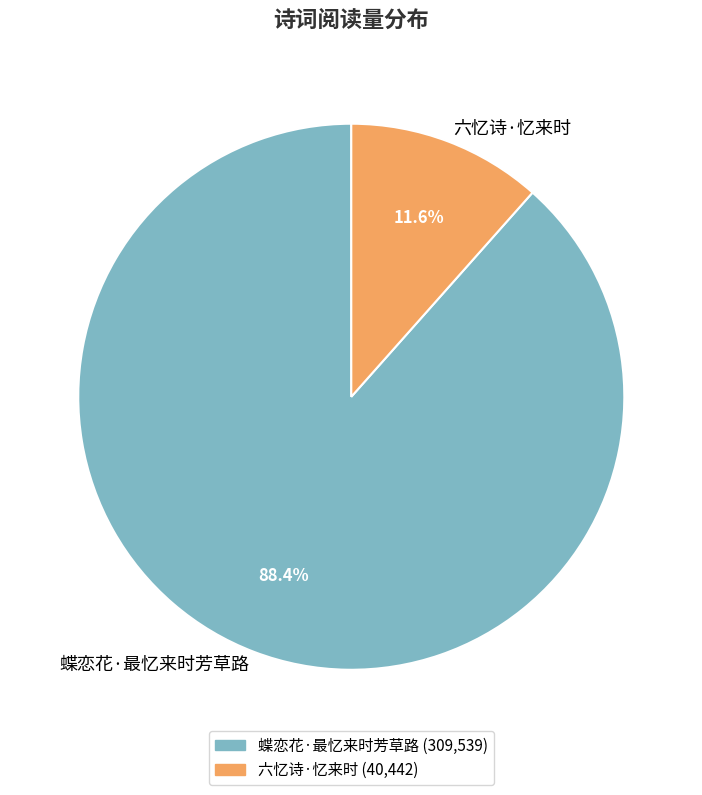

What portion of the pie excludes 六忆诗·忆来时?

88.4%